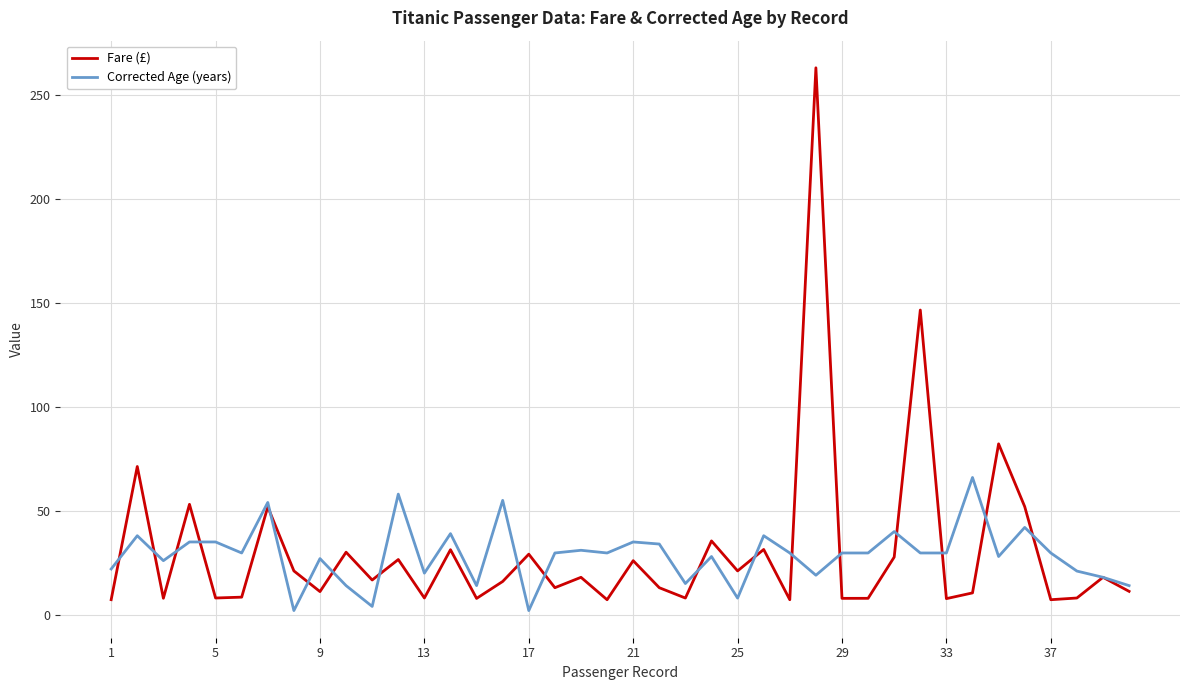

Does the chart display data point markers on the line(s)?

No